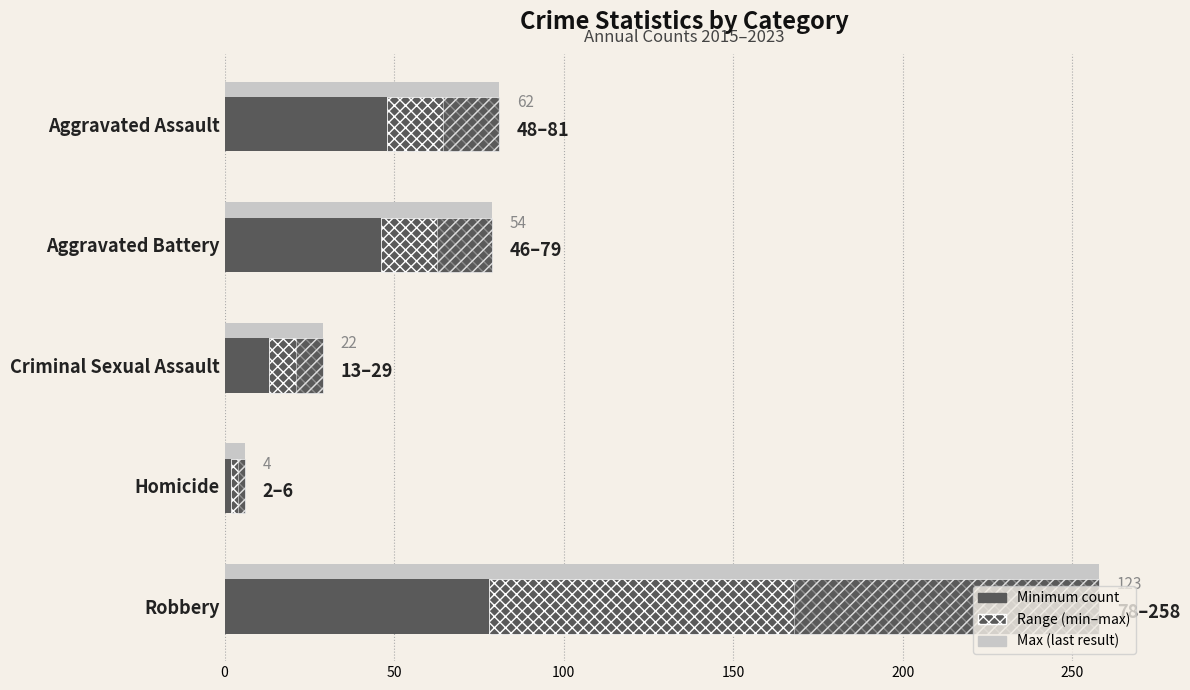

How many data points does each series have?

5